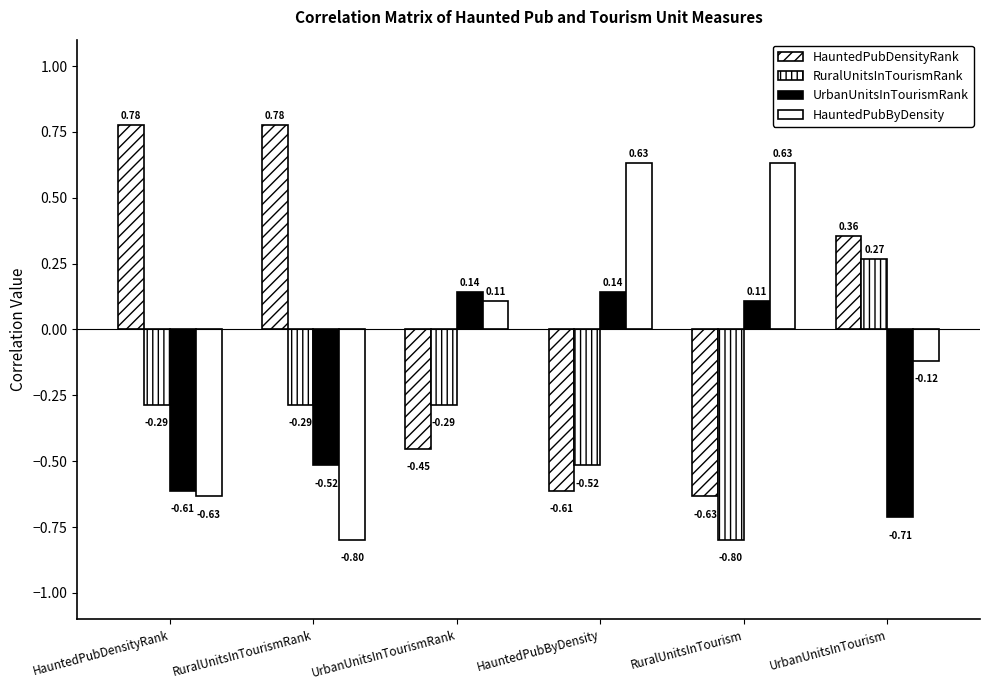

What is the lowest value of the HauntedPubByDensity series?

-0.8